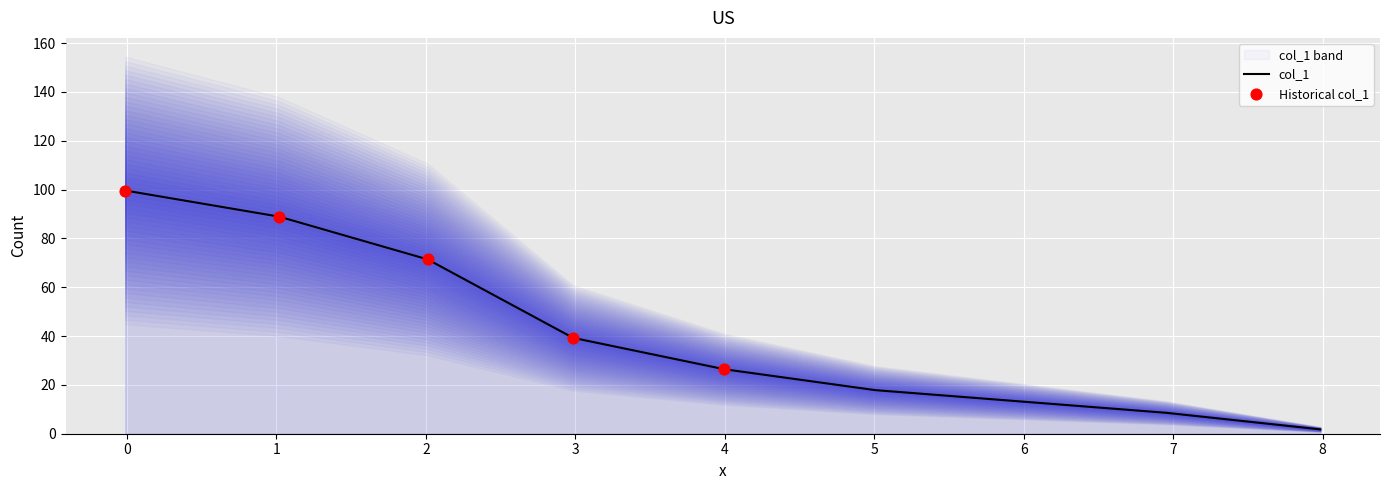

What is the maximum value for col_1?

99.6